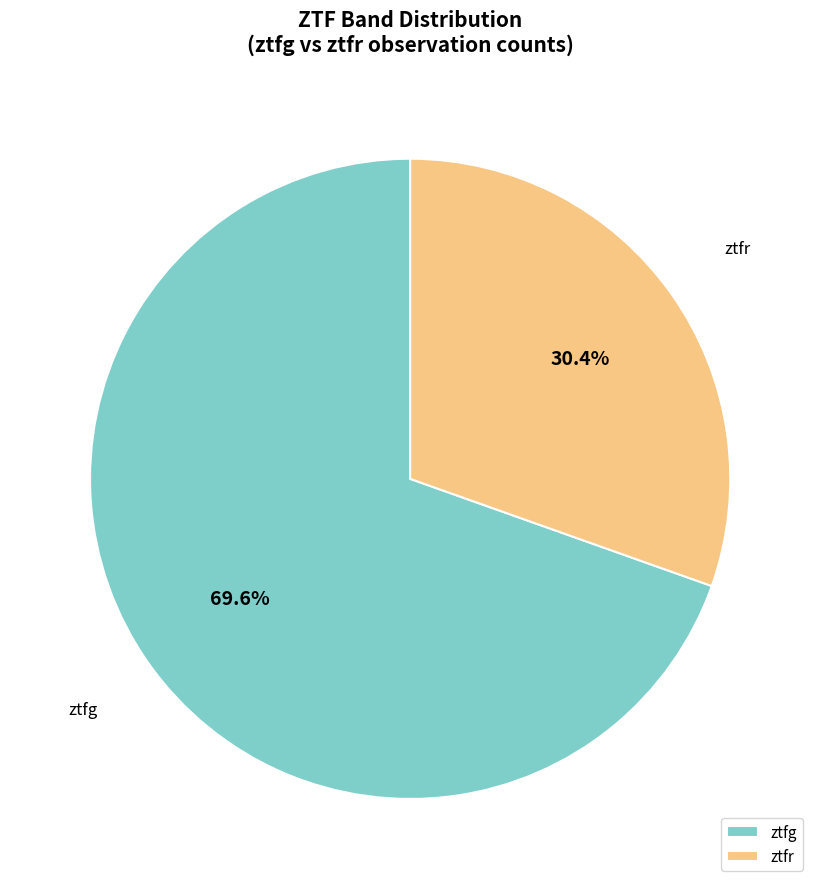

Count the number of slices in the pie.

2